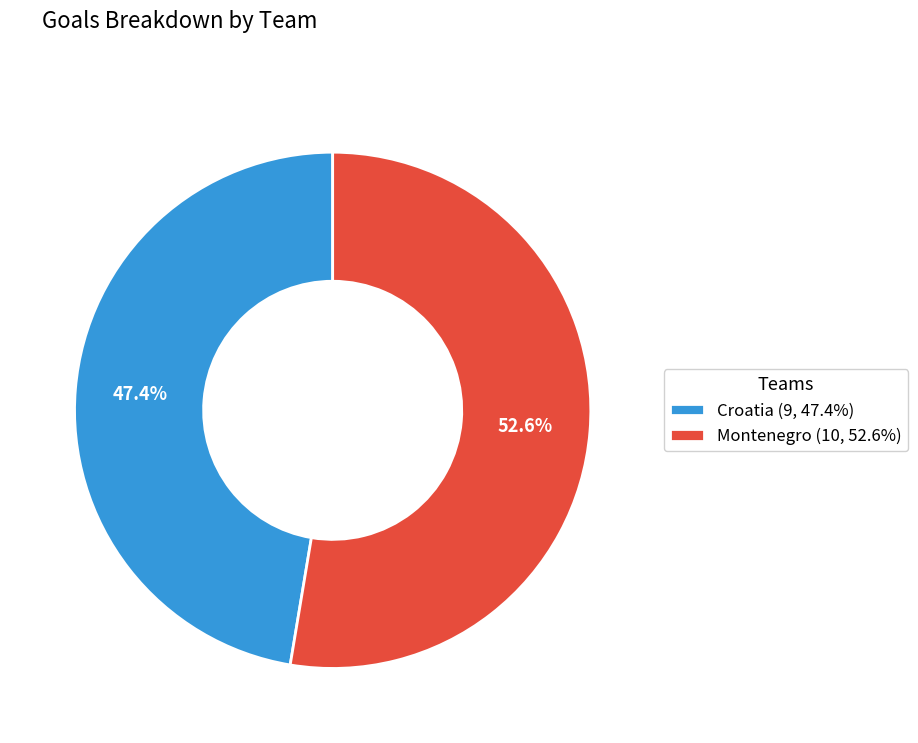

To the nearest percent, what percentage of the pie is Montenegro?

53%